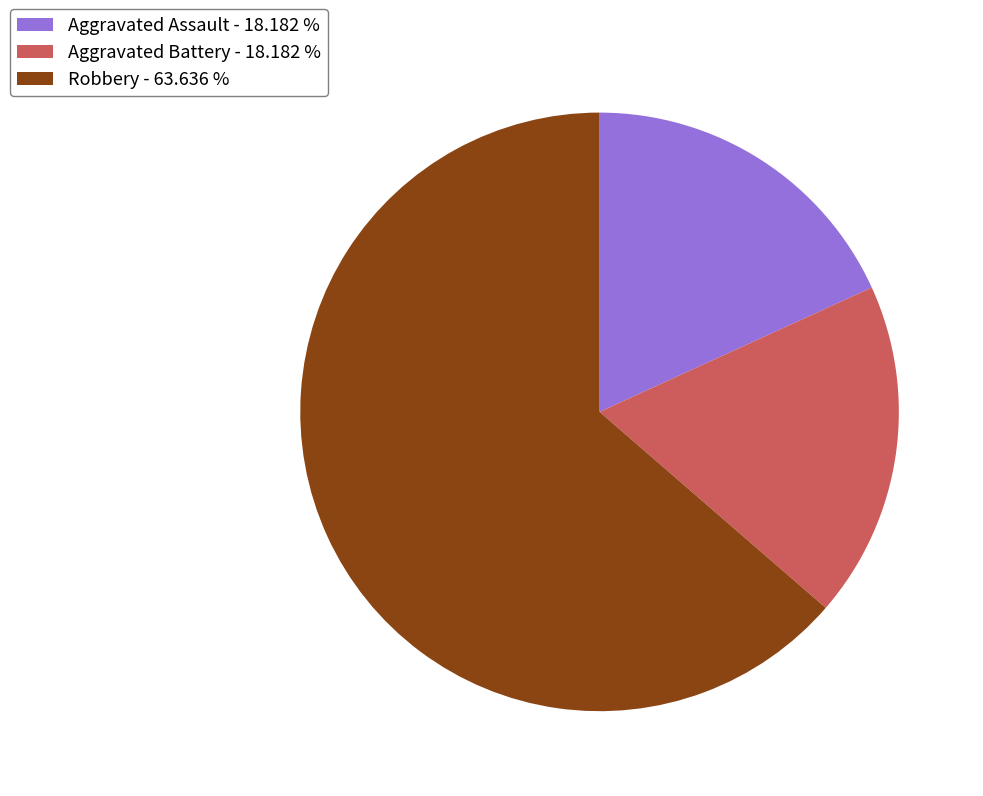

Which category accounts for the majority?

Robbery